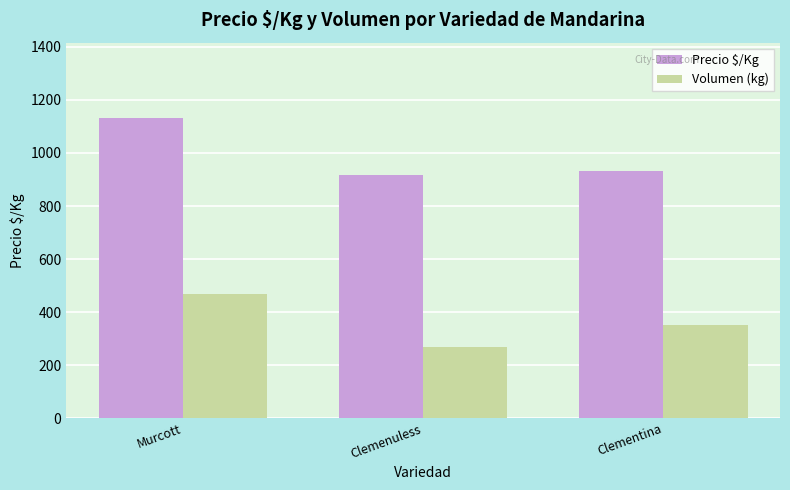

At which label is Precio $/Kg closest to 1025?

Clementina